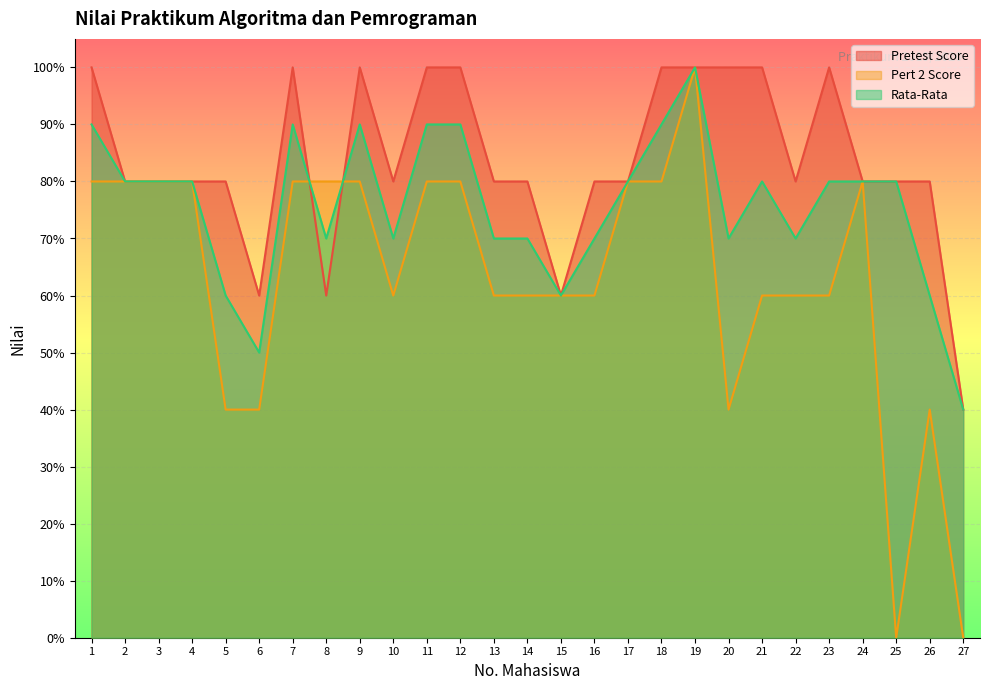

What are all the series names shown in the legend?

Pretest Score, Pert 2 Score, Rata-Rata